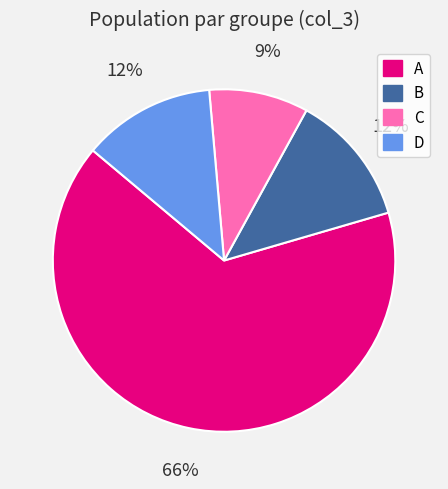

Which category has the smallest portion of the pie?

C